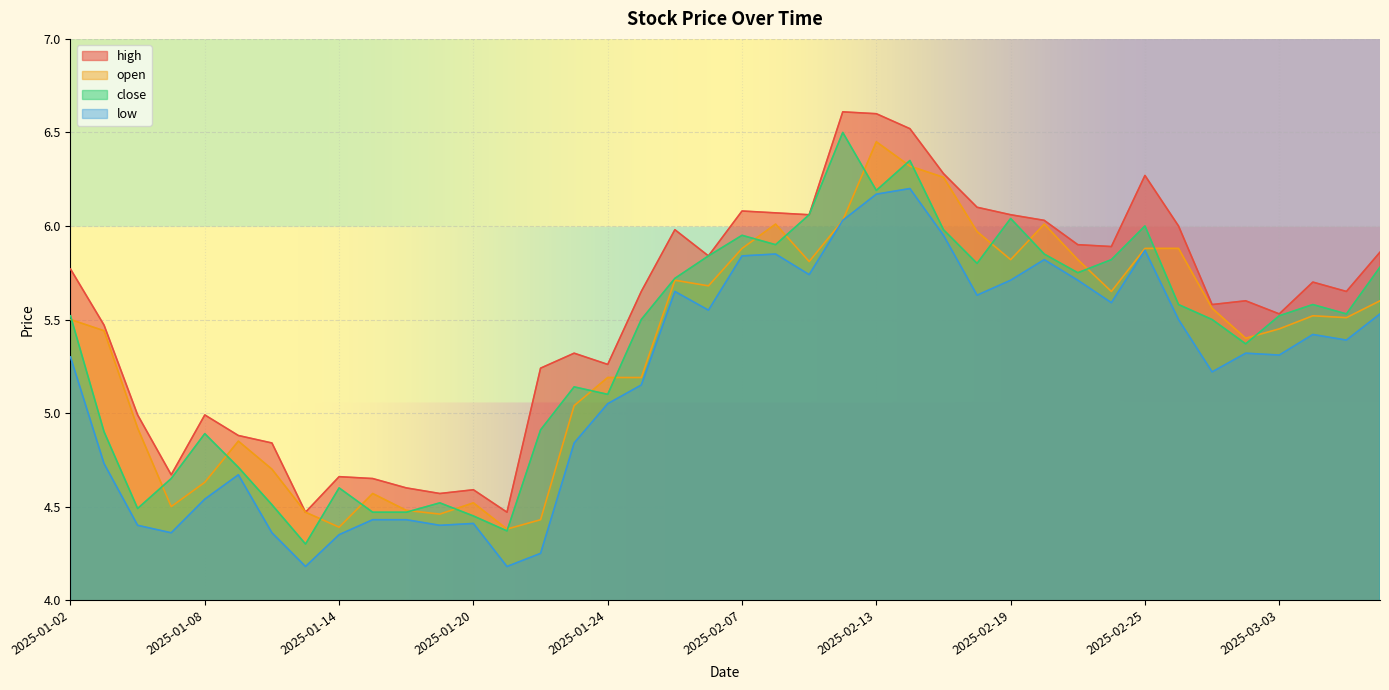

The low series shows 7.6 at 2025-02-07. True or false?

False